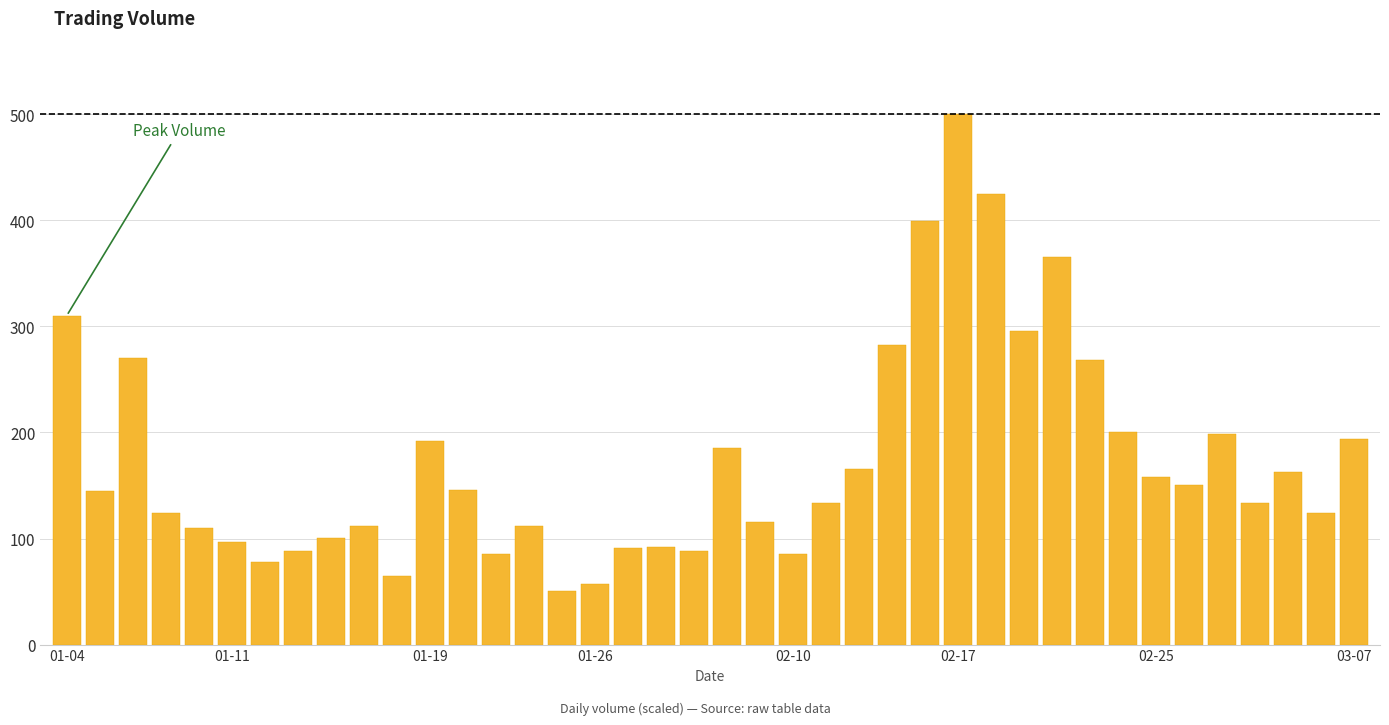

What is the minimum value shown in the chart?

50.6